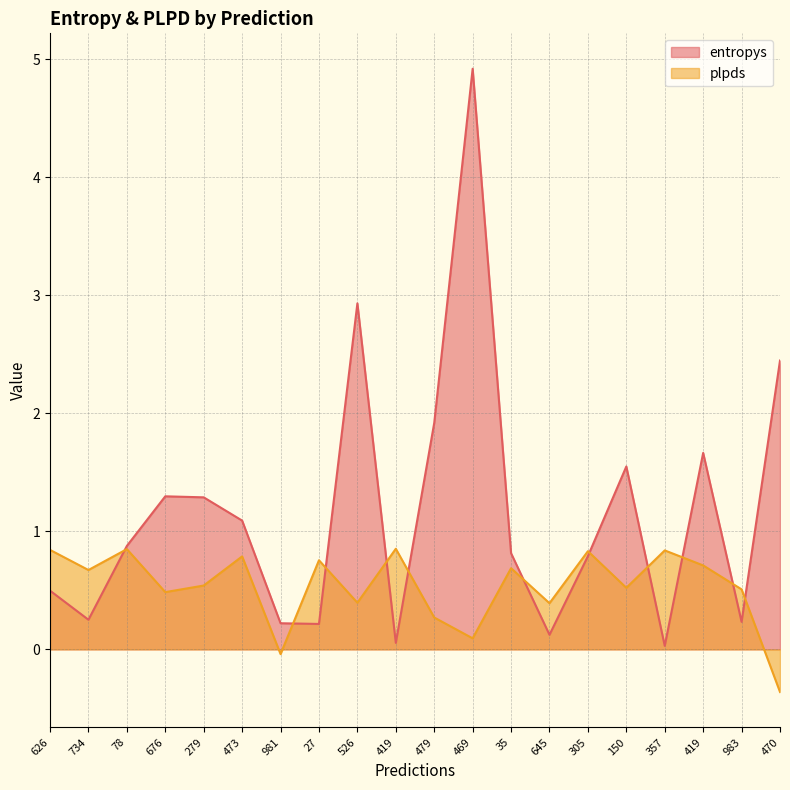

In entropys, how many points are higher than both neighbors (excluding endpoints)?

5